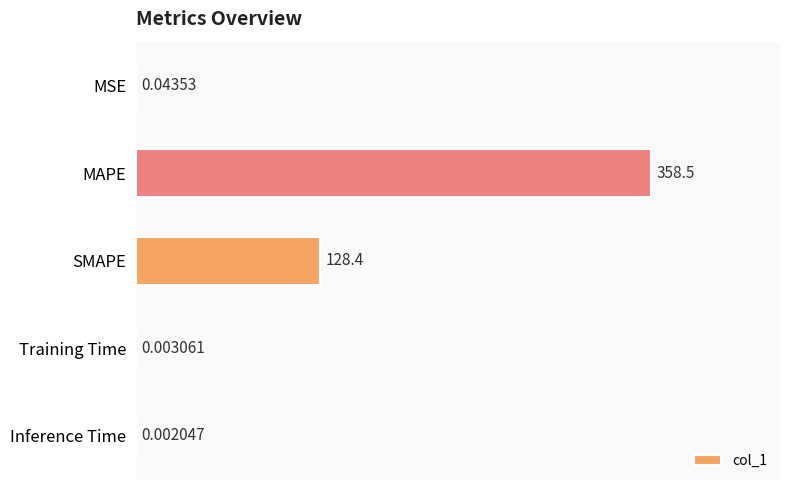

Between MAPE and MSE, which is larger?

MAPE